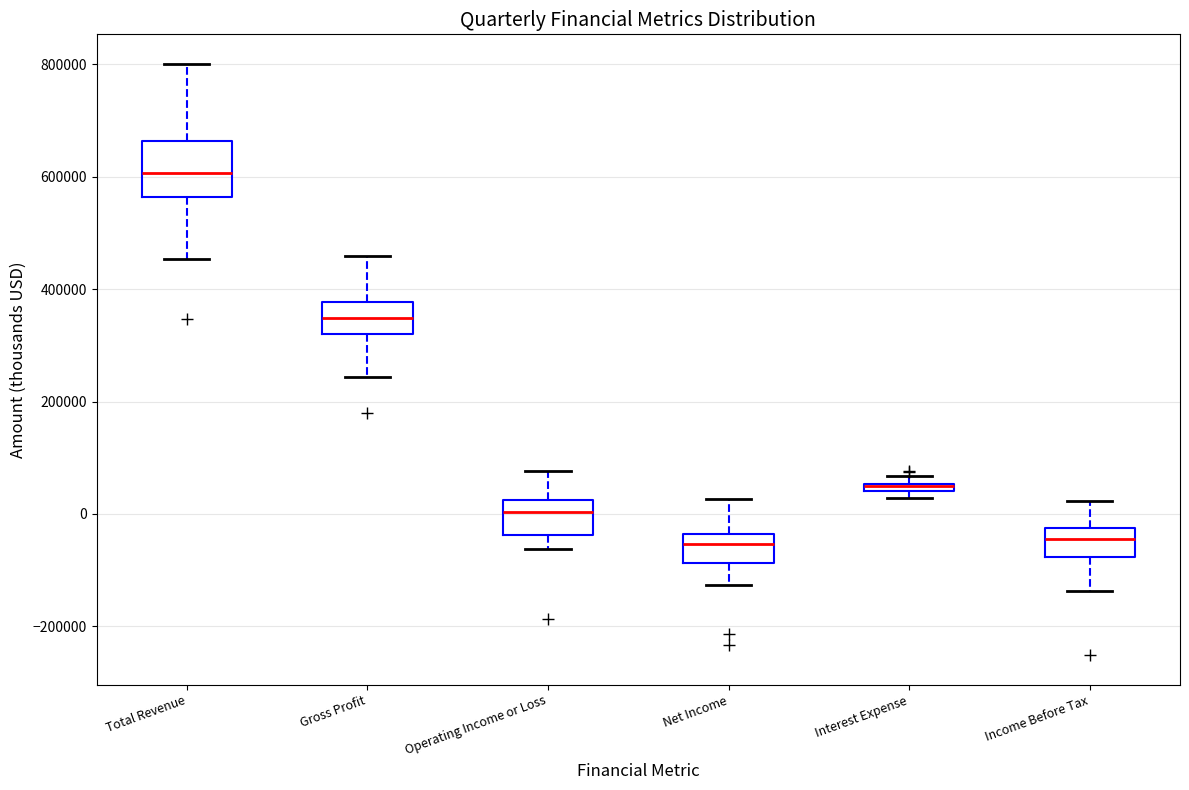

Where does the lower whisker of the box for Gross Profit end on the y-axis? The values are not printed on the chart, so give them approximately, as read against the axis.

240000